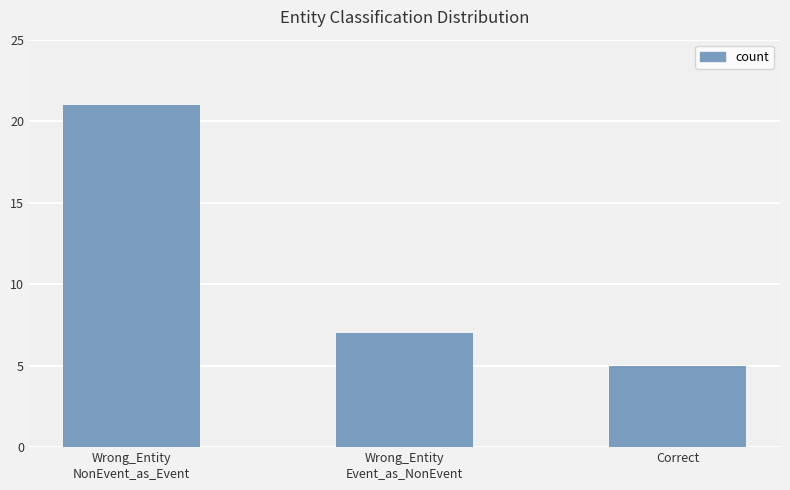

What is the difference between the values at Correct and Wrong_Entity
Event_as_NonEvent?

2